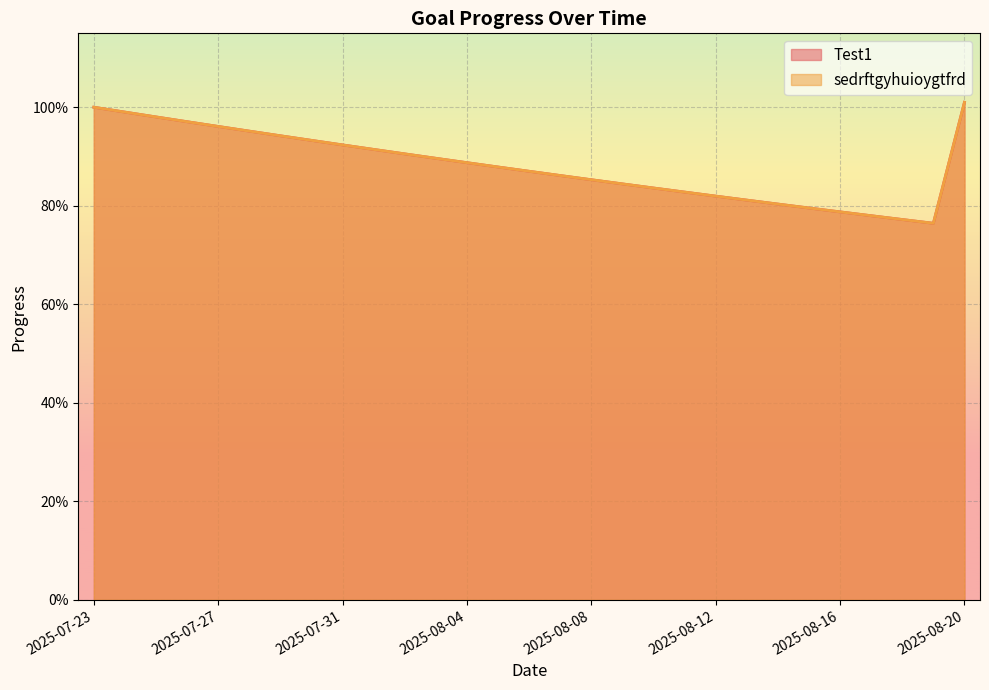

What is the average value of the sedrftgyhuioygtfrd series?

0.9